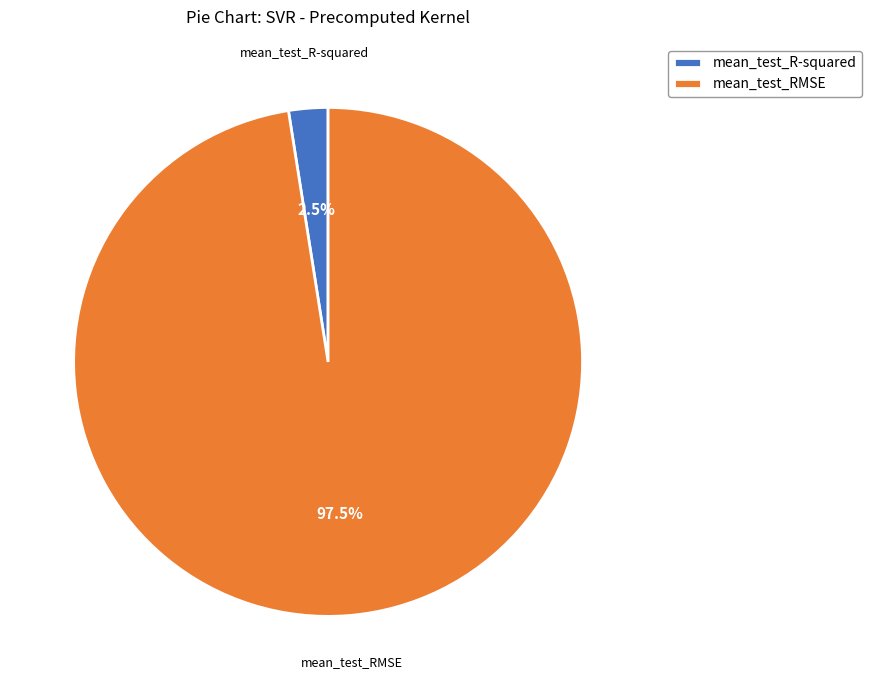

Rank the categories by value from highest to lowest.

mean_test_RMSE, mean_test_R-squared